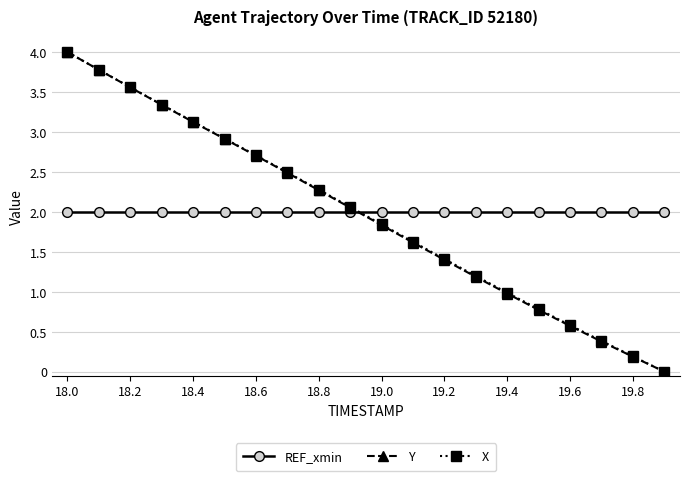

What is the value of the Y point at the 2nd from the left?

3.8